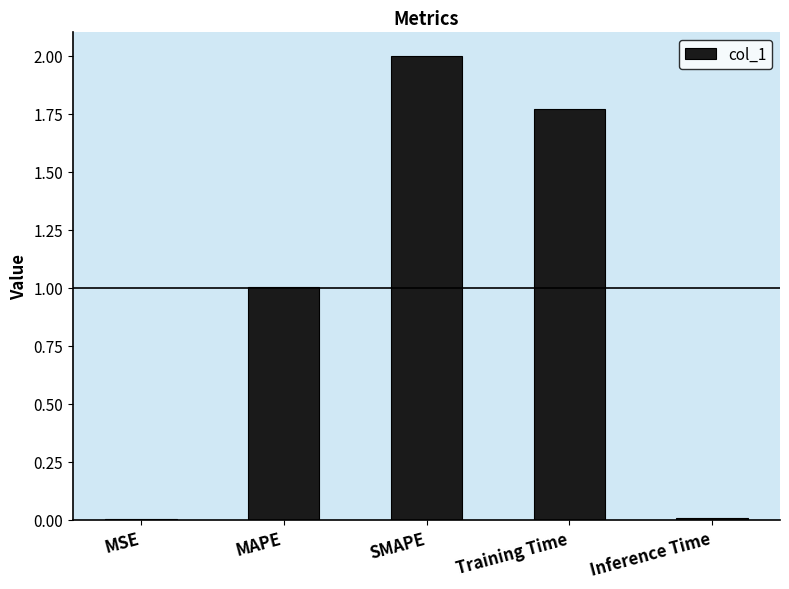

True or false: the data shows 2.0 at SMAPE.

True